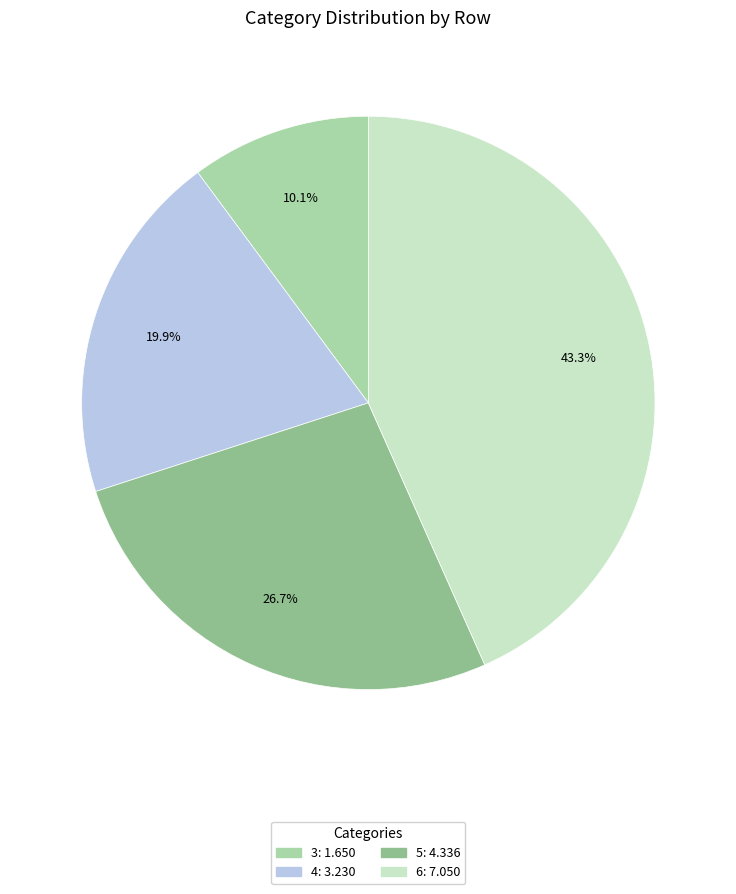

To the nearest percent, what is the difference between the 4 and 3 slice percentages?

10%